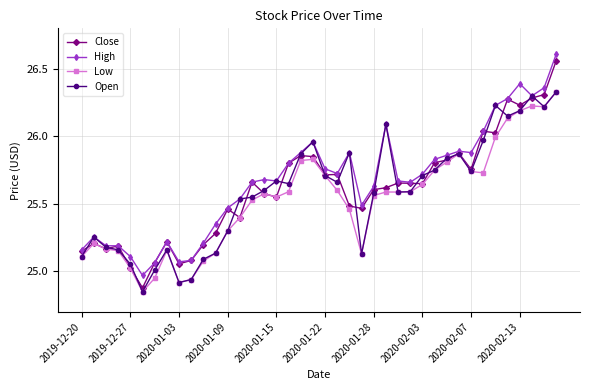

True or false: High has more than 1 interior local peaks.

True